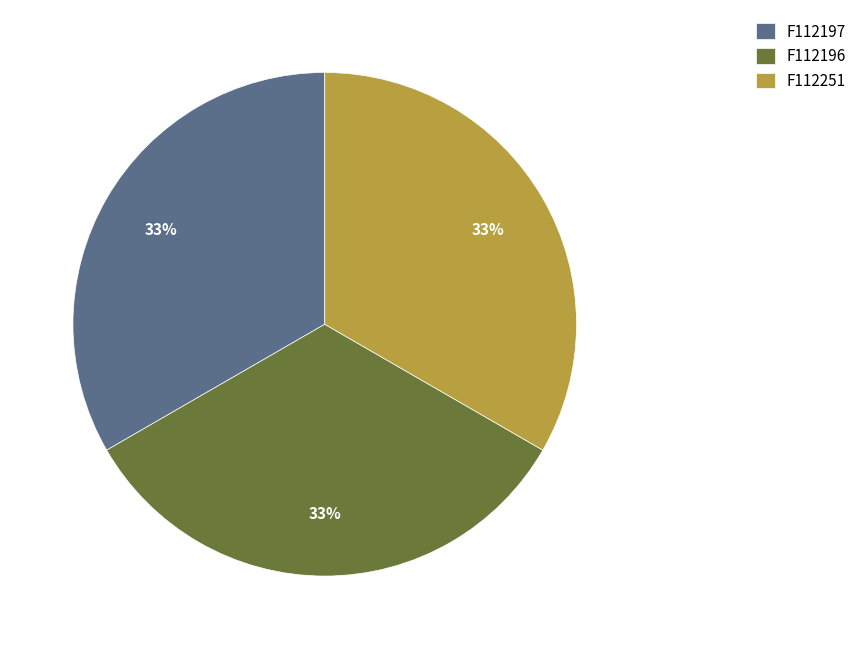

Approximately how many times larger is the value at F112196 compared to F112197?

1.0